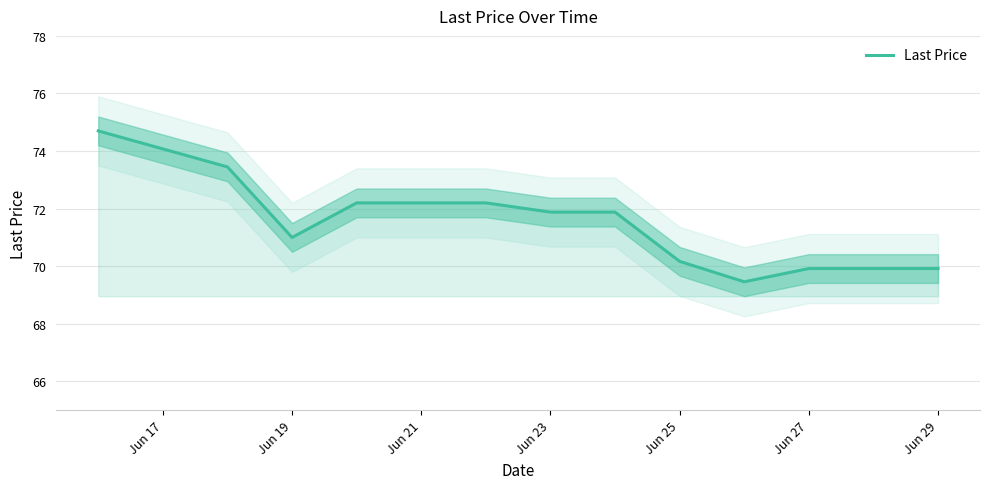

The value of Last Price at Jun 27 is 102.6. True or false?

False